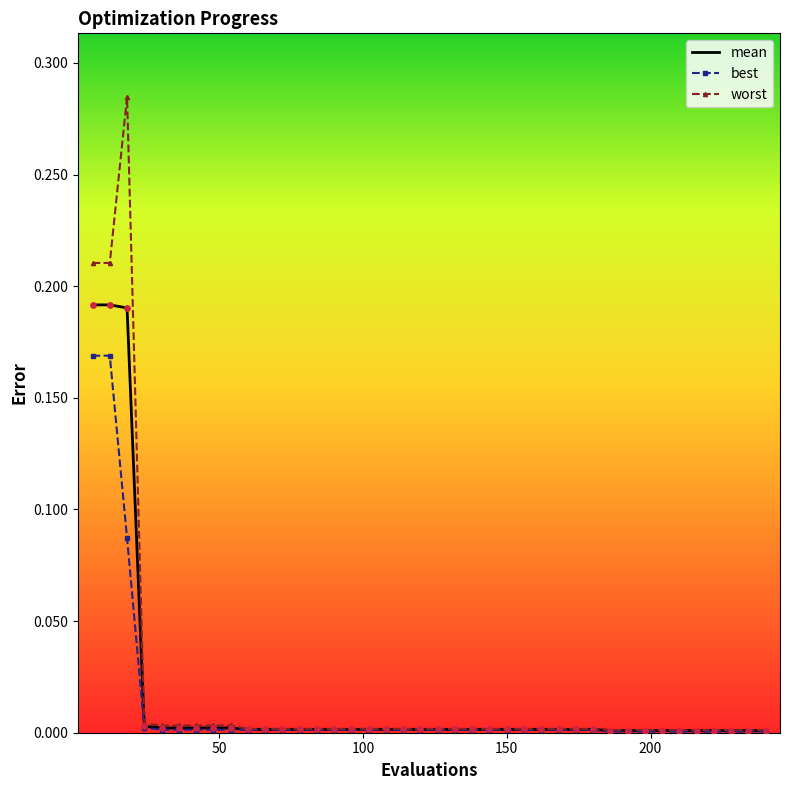

Which series has the widest spread of values?

worst